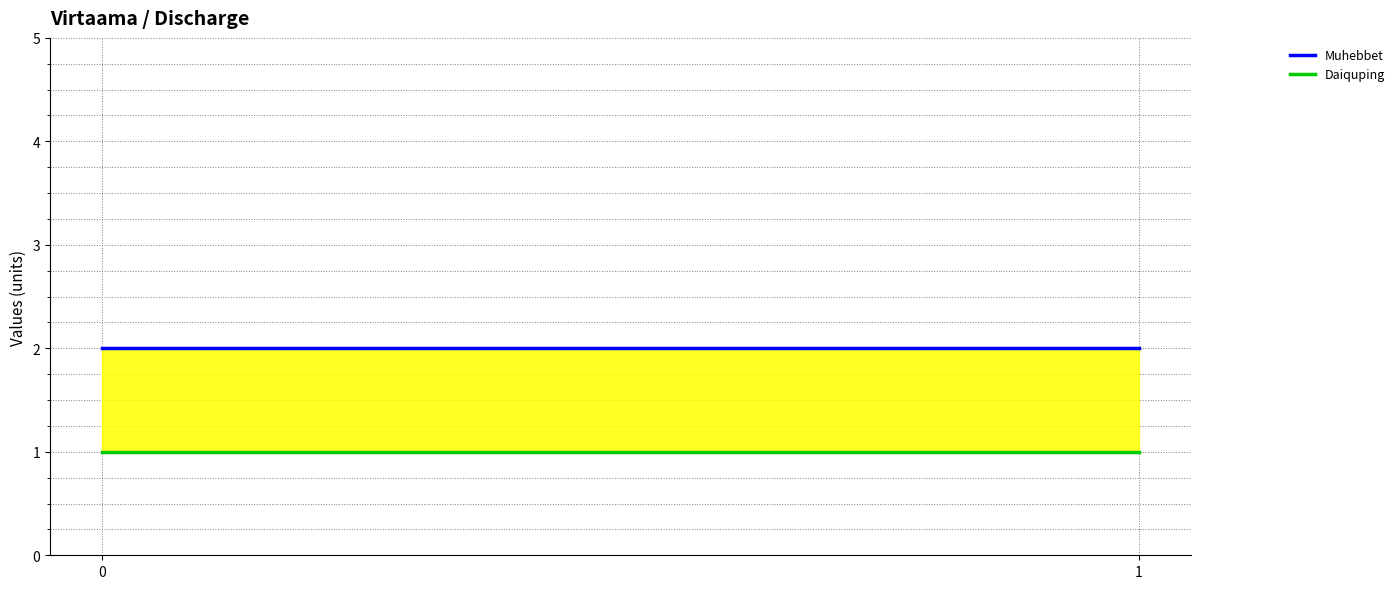

How many lines are shown in the chart?

2